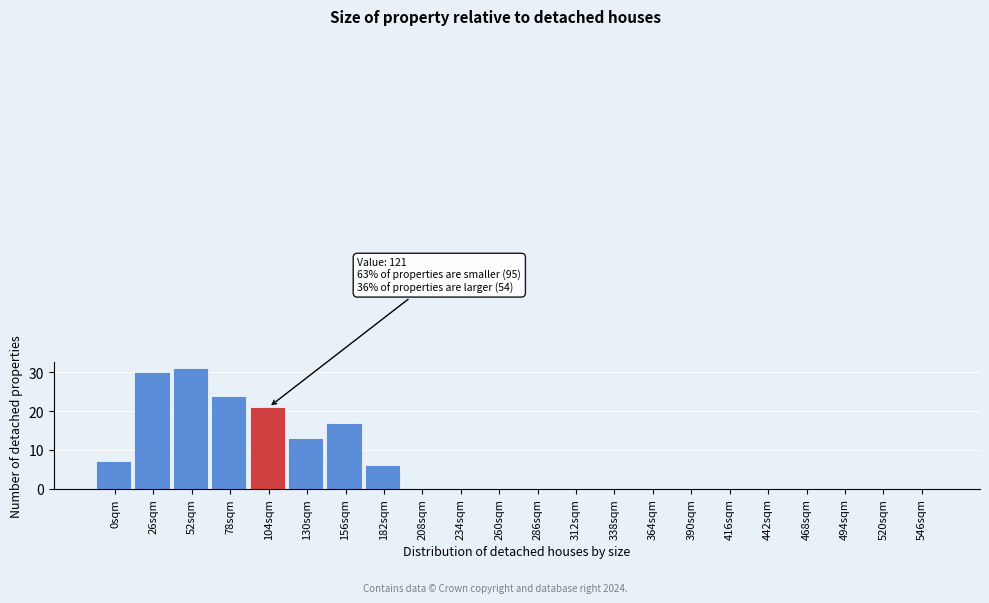

Reading left to right, list all the values displayed in this chart.

0sqm=7	26sqm=30	52sqm=31	78sqm=24	104sqm=21	130sqm=13	156sqm=17	182sqm=6	208sqm=0	234sqm=0	260sqm=0	286sqm=0	312sqm=0	338sqm=0	364sqm=0	390sqm=0	416sqm=0	442sqm=0	468sqm=0	494sqm=0	520sqm=0	546sqm=0